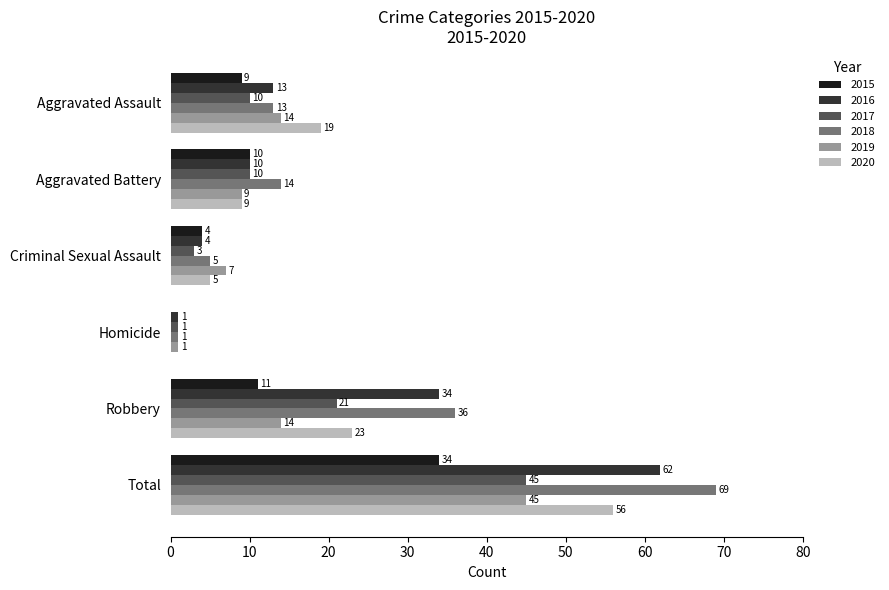

What is the sum of the 2018 values at Aggravated Battery and Robbery?

50